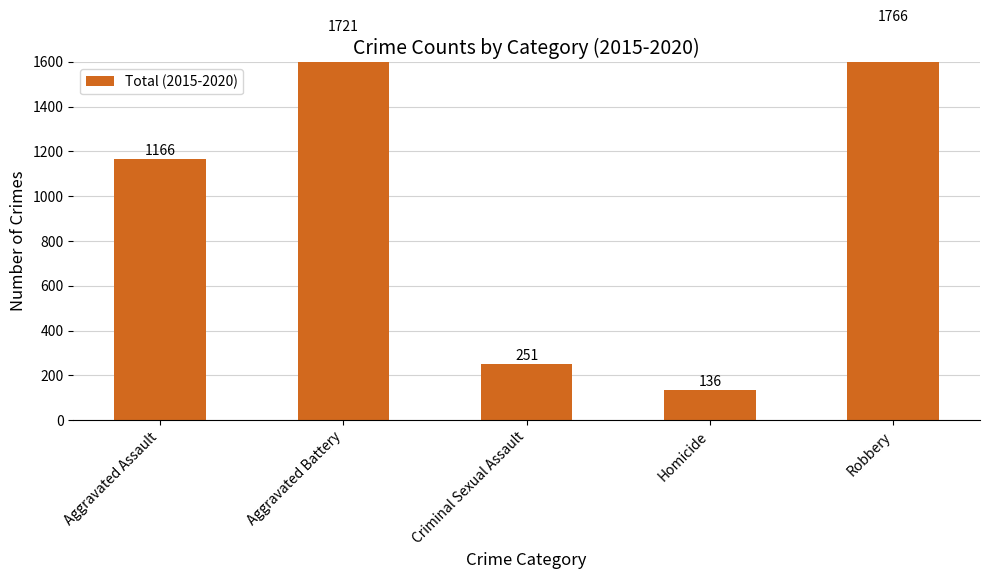

What is the maximum value shown in the chart?

1766